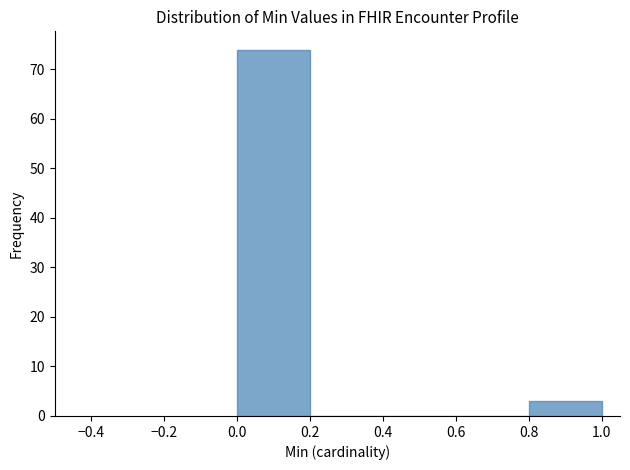

Reading left to right, transcribe this chart: for each bar, give the range it covers on the x-axis and its height. The values are not printed on the chart, so give them approximately, as read against the axis.

0.0 to 0.2: 74
0.2 to 0.4: 0
0.4 to 0.6: 0
0.6 to 0.8: 0
0.8 to 1.0: 3